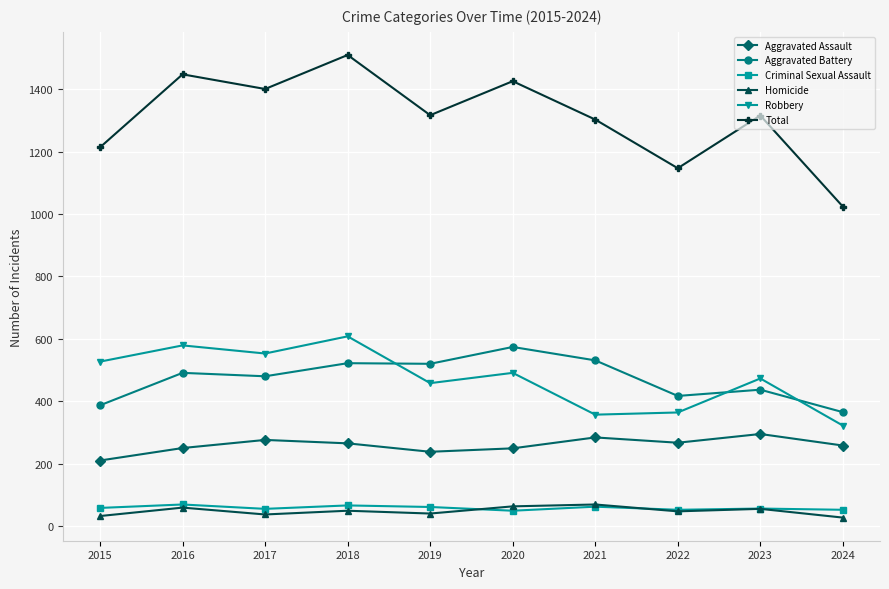

Which series changed the most between 2019 and 2020?

Total